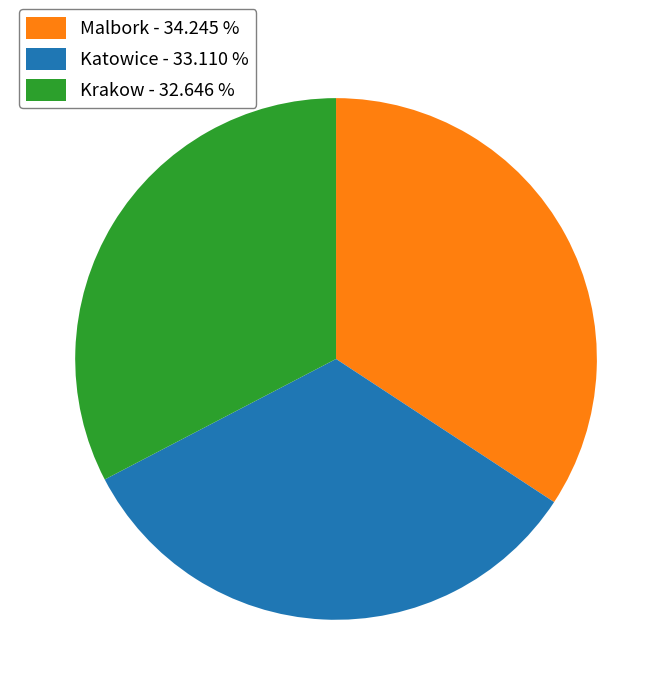

Do Malbork - 34.245 % and Katowice - 33.110 % together represent more than half of the pie?

Yes